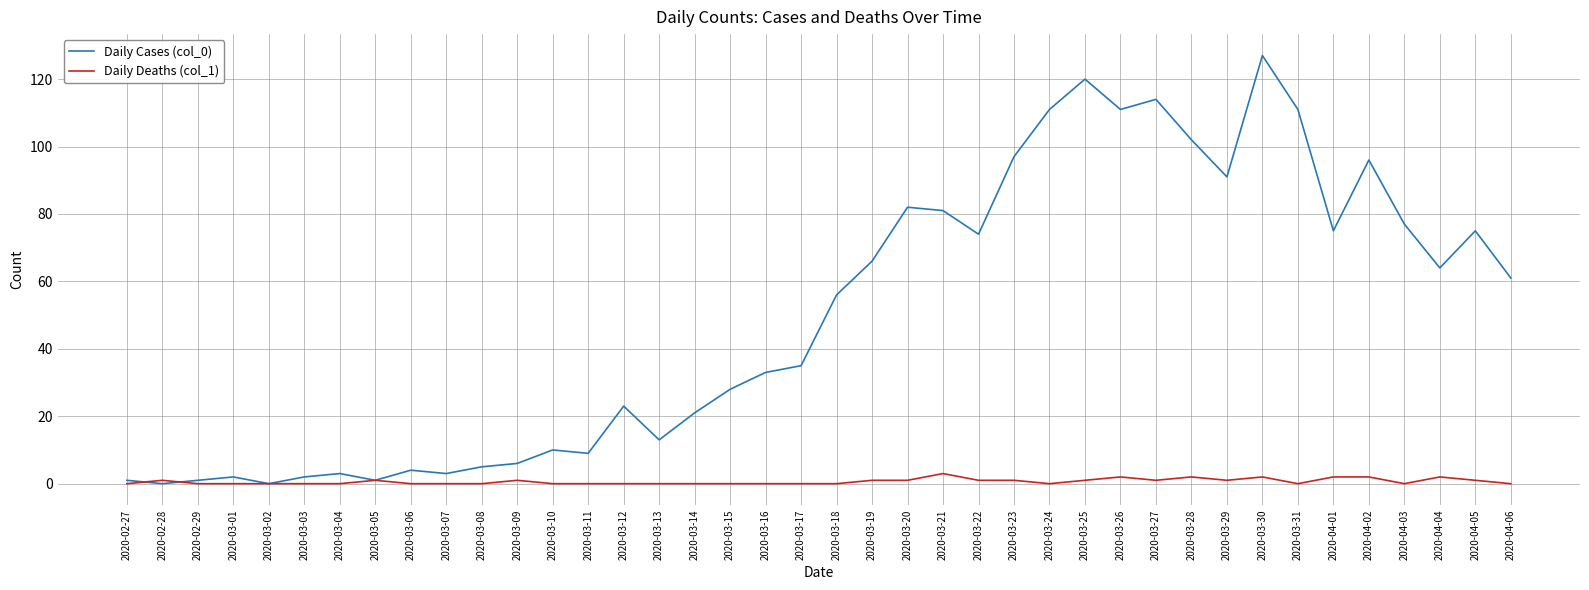

Is it true that Daily Deaths (col_1) equals 1 at 2020-02-28?

True